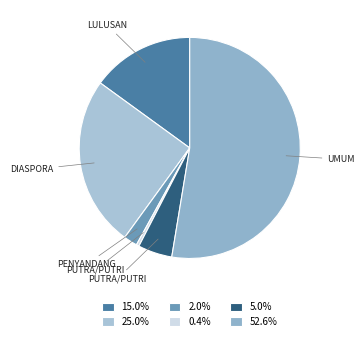

Count the number of slices in the pie.

6